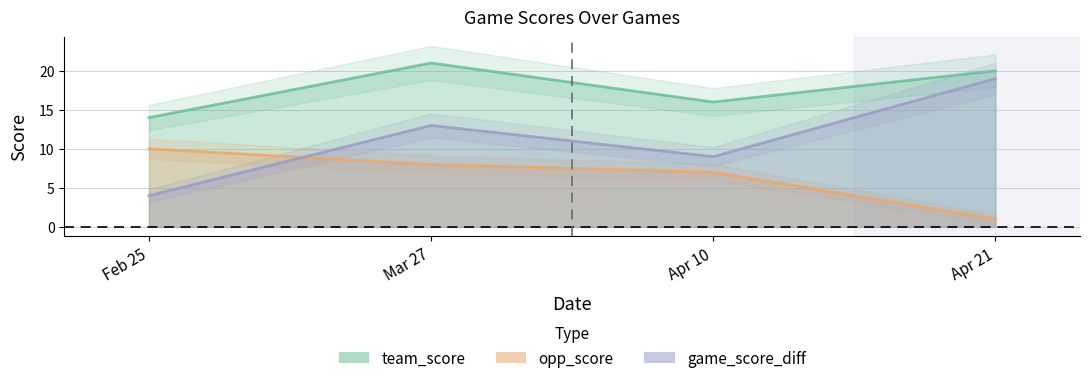

At which label does opp_score reach its minimum?

Apr 21